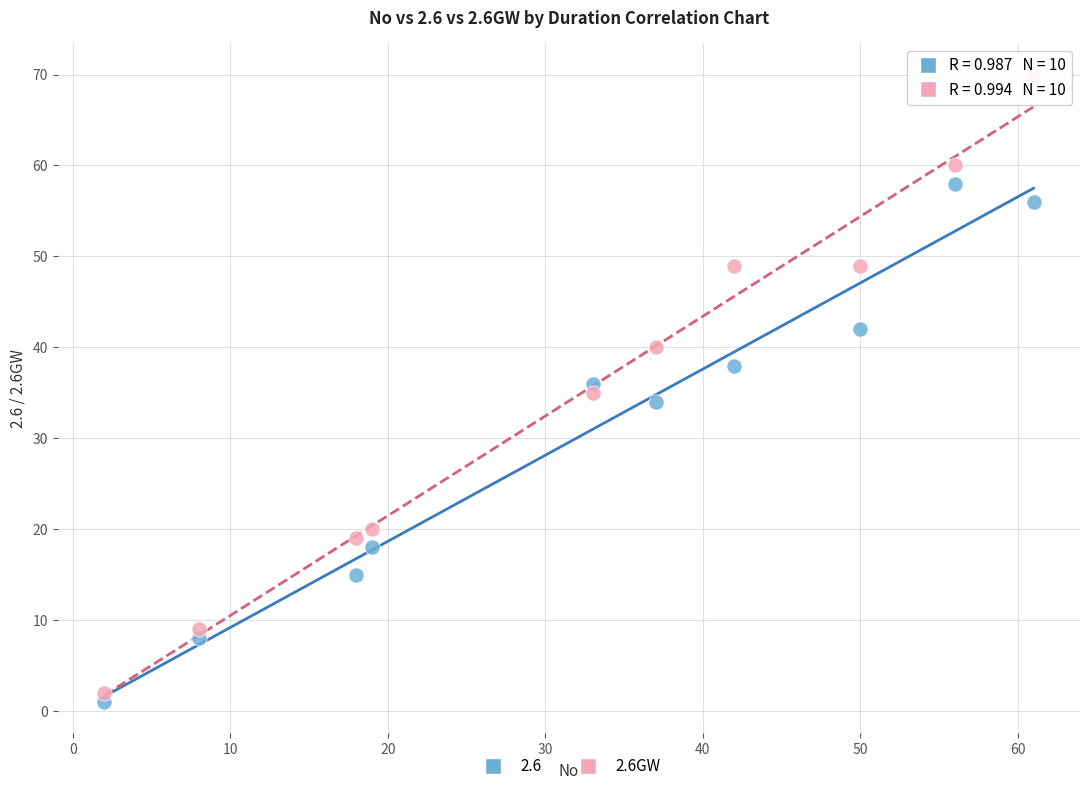

Which series reaches the maximum Y coordinate?

2.6GW